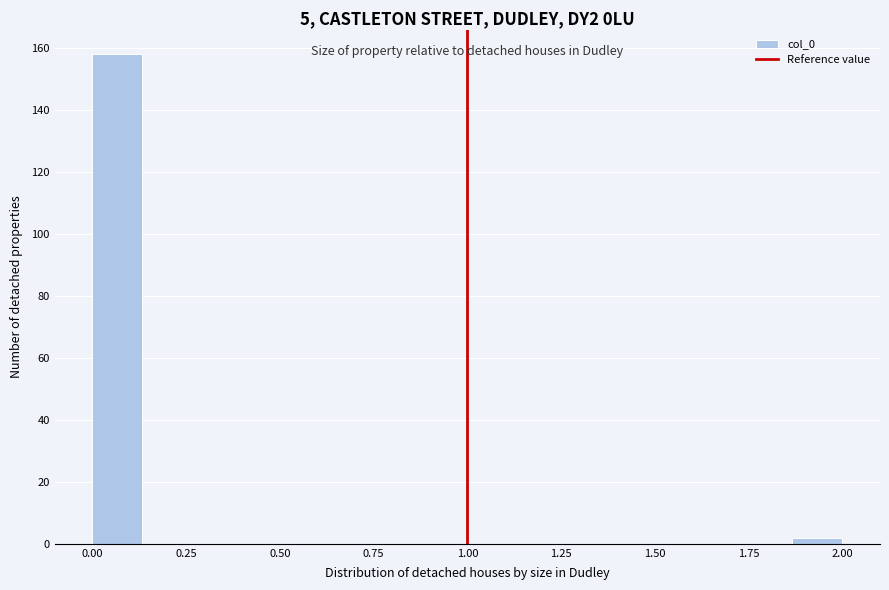

Read against the x-axis, roughly where is the centre of the tallest bar?

0.05